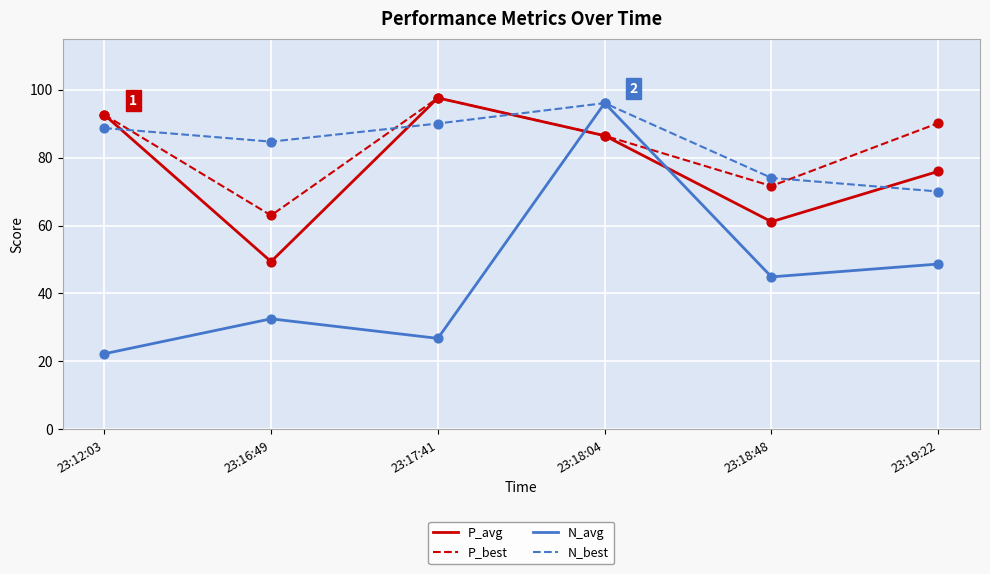

What is the total value across all series at 23:12:03?

296.1